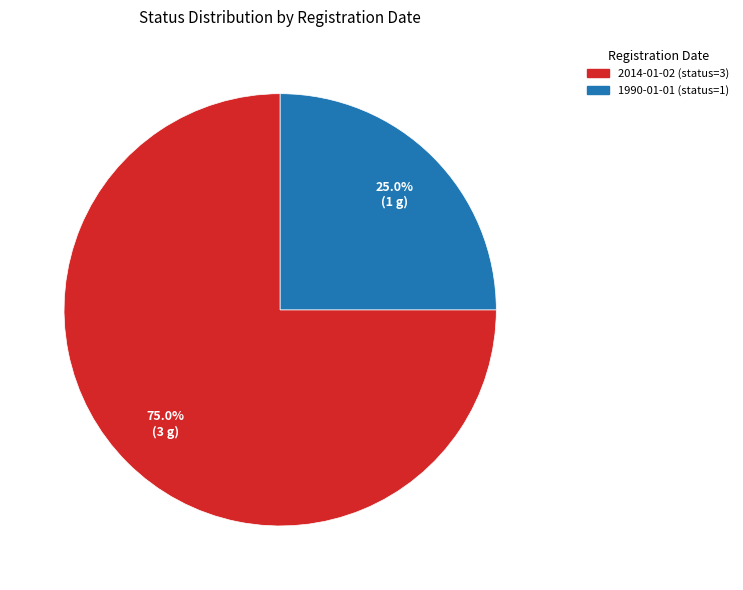

To the nearest percent, what portion does 1990-01-01 represent?

25%